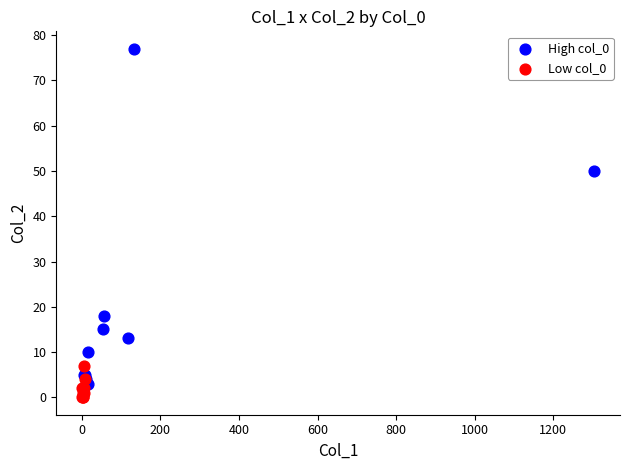

Which series has the widest spread of Y values?

High col_0